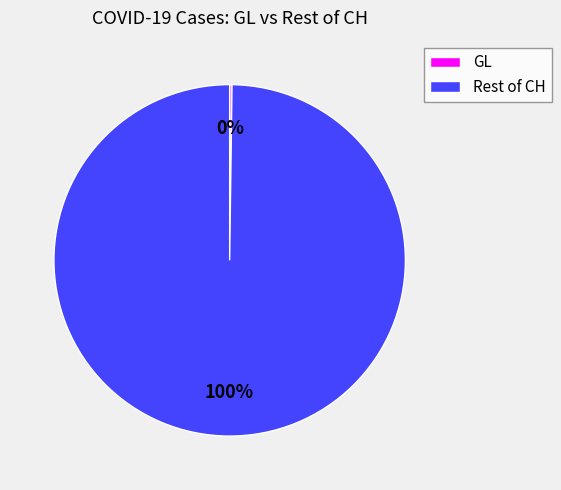

Which category has the biggest portion of the pie?

Rest of CH